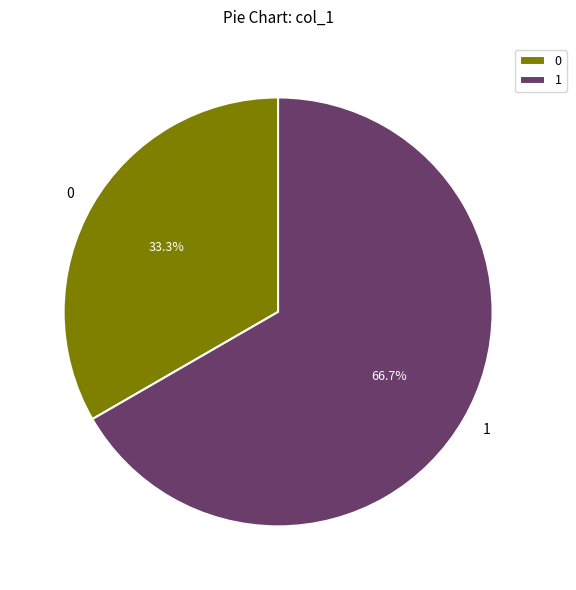

Which category accounts for the majority?

1